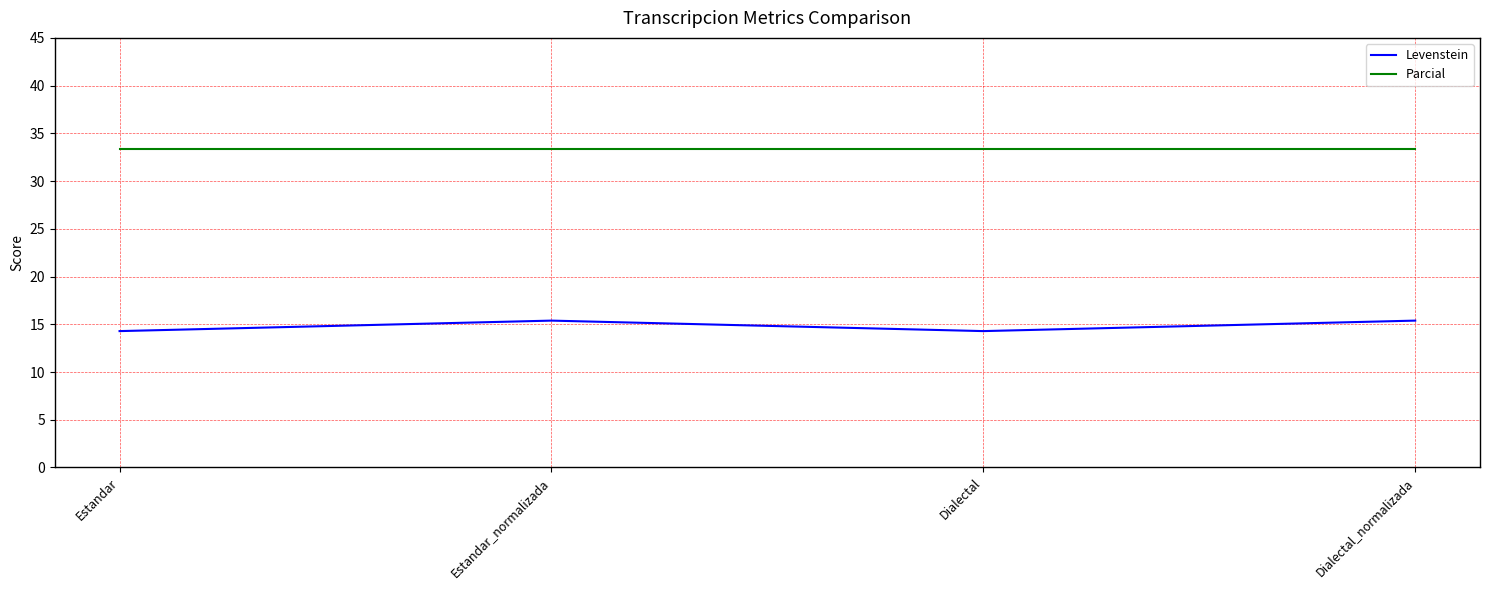

What position from the left is Dialectal_normalizada?

4